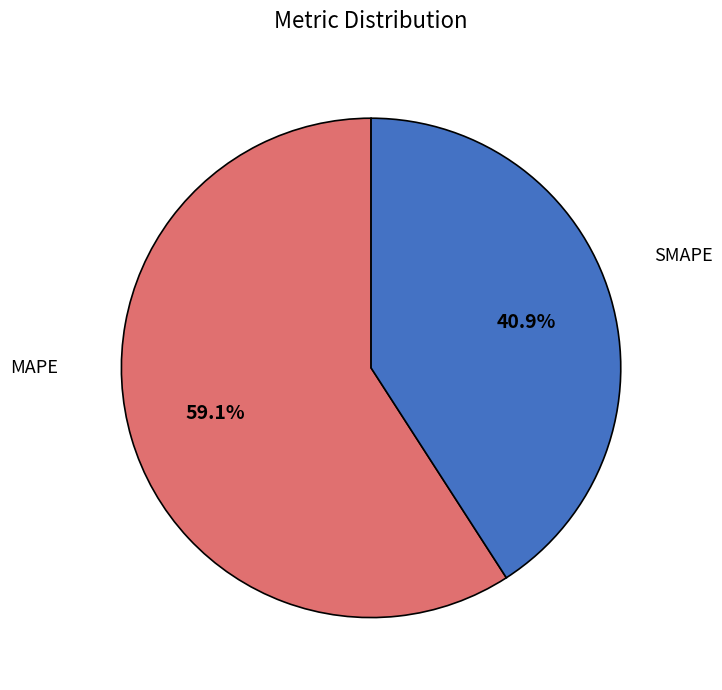

What is the majority slice?

MAPE